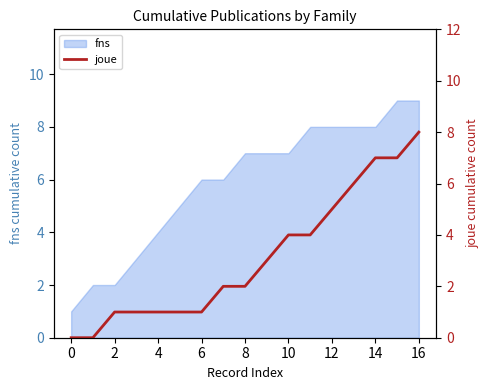

True or false: fns has a value of 3 at 2.

False